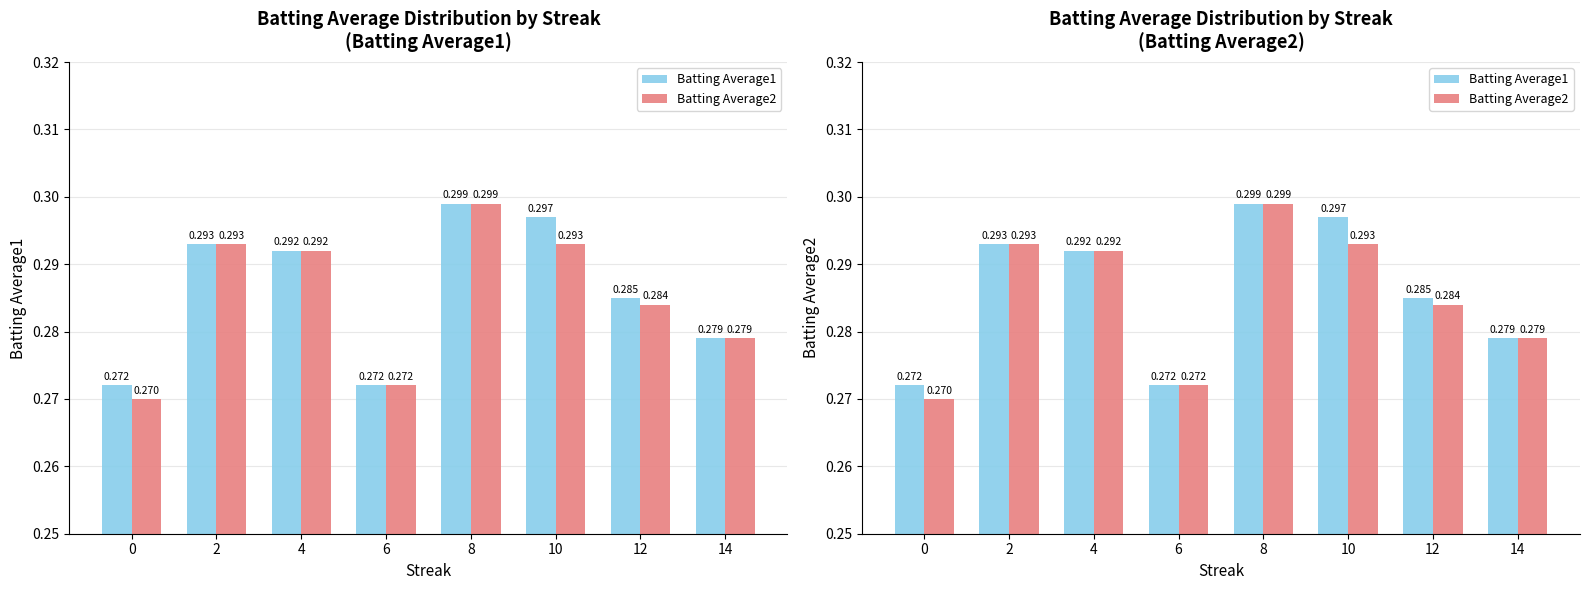

What are all the series names shown in the legend?

Batting Average1, Batting Average2